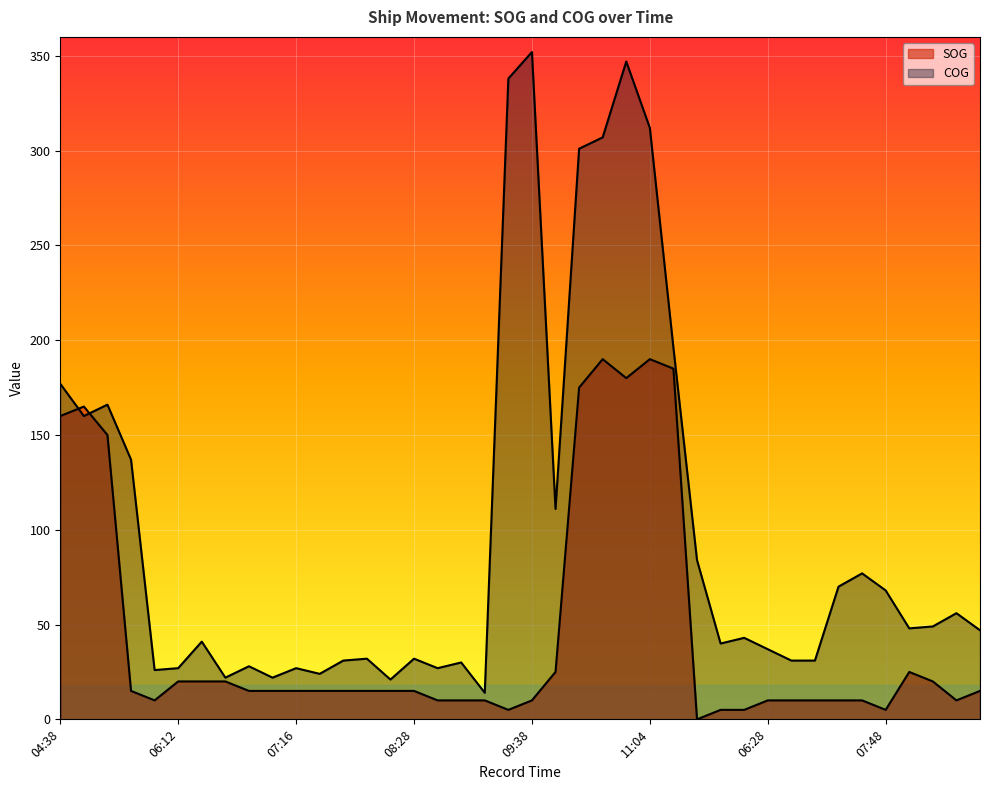

Is it true that COG equals 26 at 10:01?

False